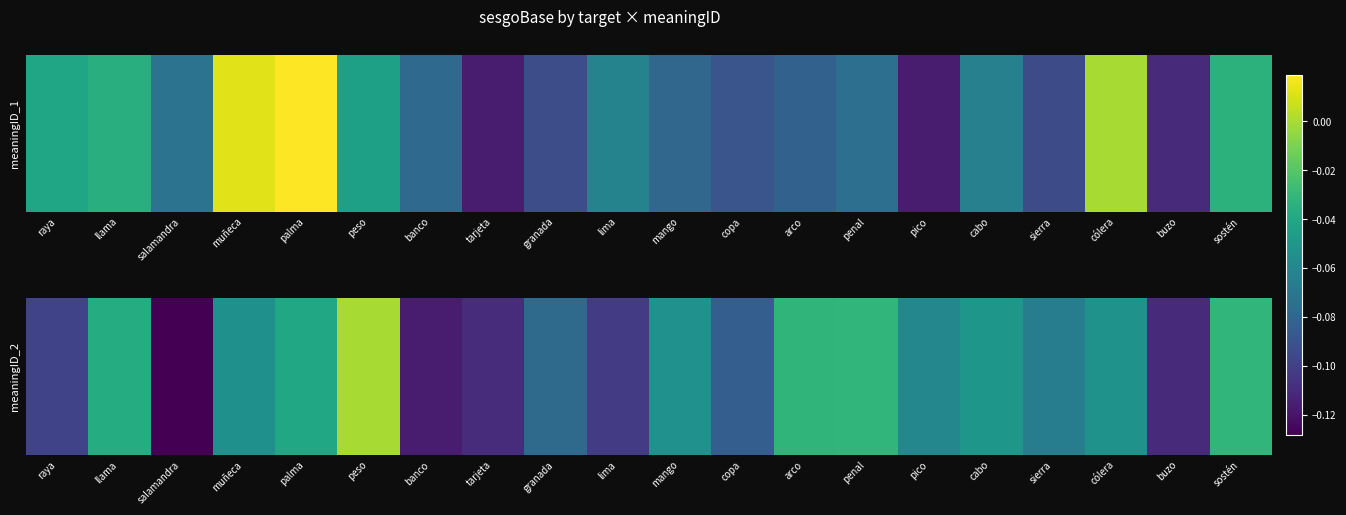

Rank the categories by value from lowest to highest.

salamandra, banco, buzo, tarjeta, lima, raya, copa, granada, sierra, pico, muñeca, mango, cólera, cabo, palma, llama, arco, penal, sostén, peso